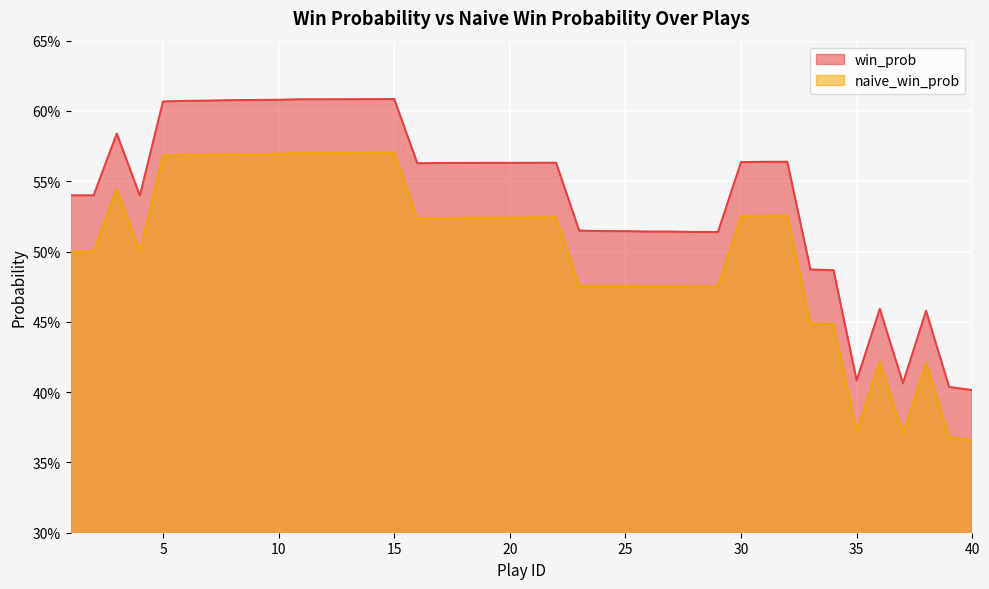

What is the minimum value shown in the chart?

0.4